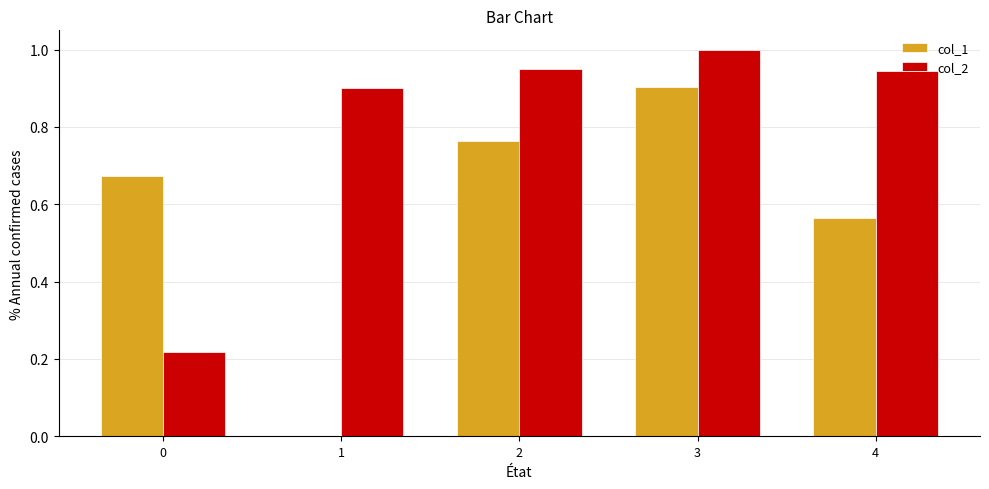

What is the sum of all col_2 values?

4.0